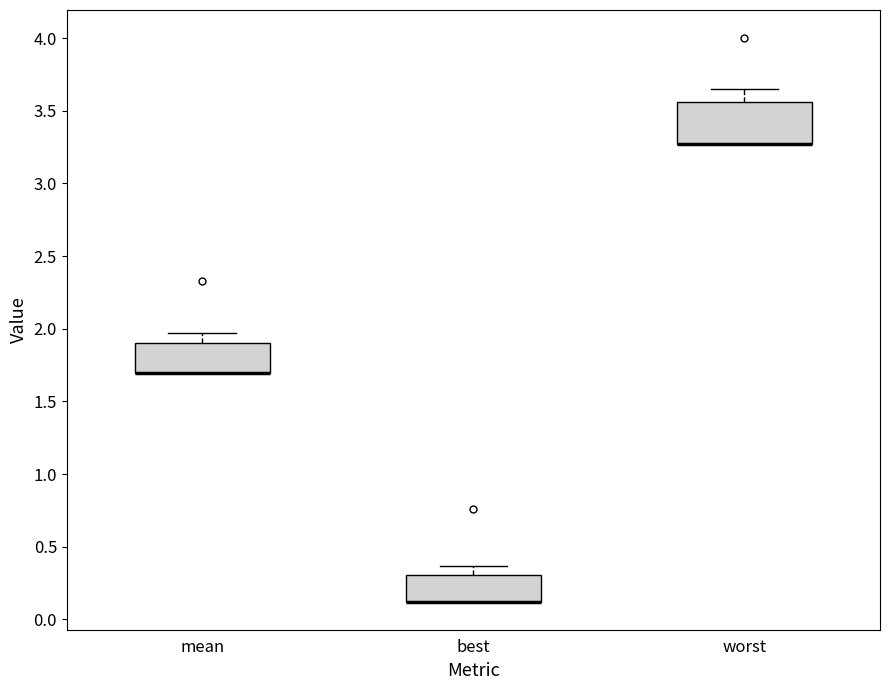

Which box is the tallest, from its lower edge to its upper edge?

worst